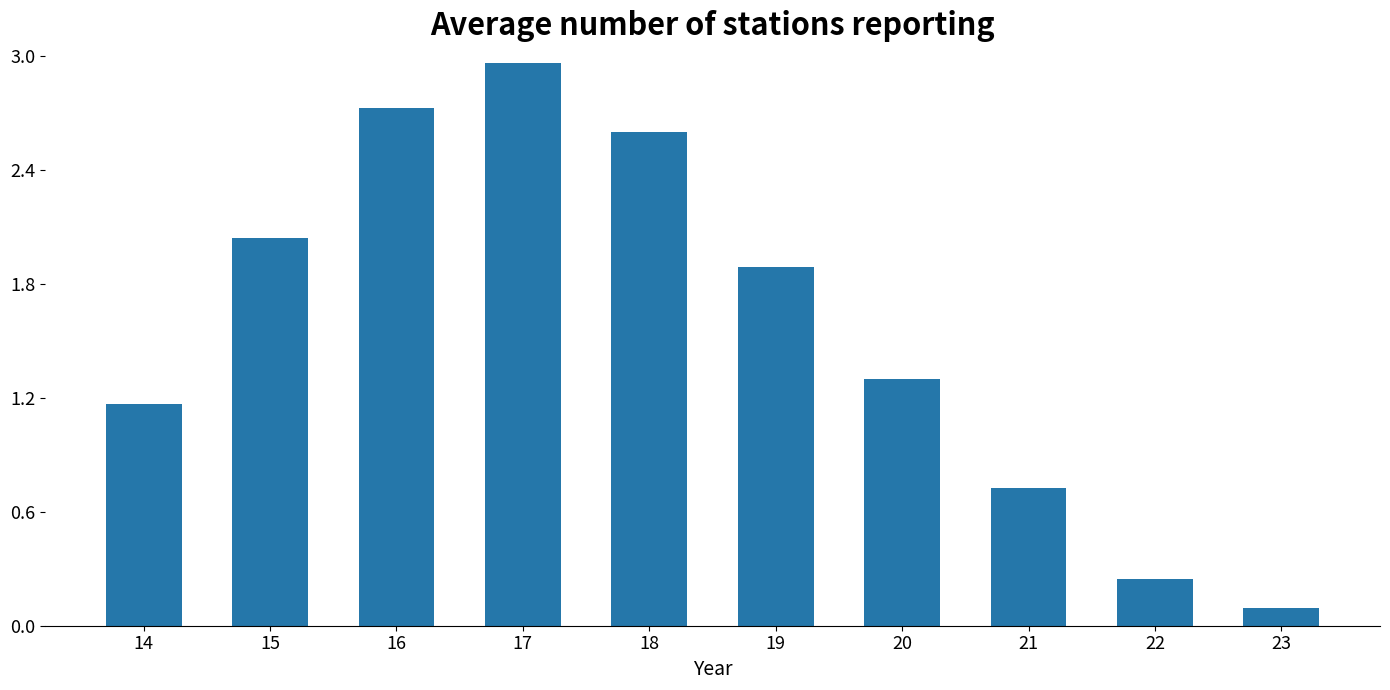

Which has a higher value, 15 or 21?

15